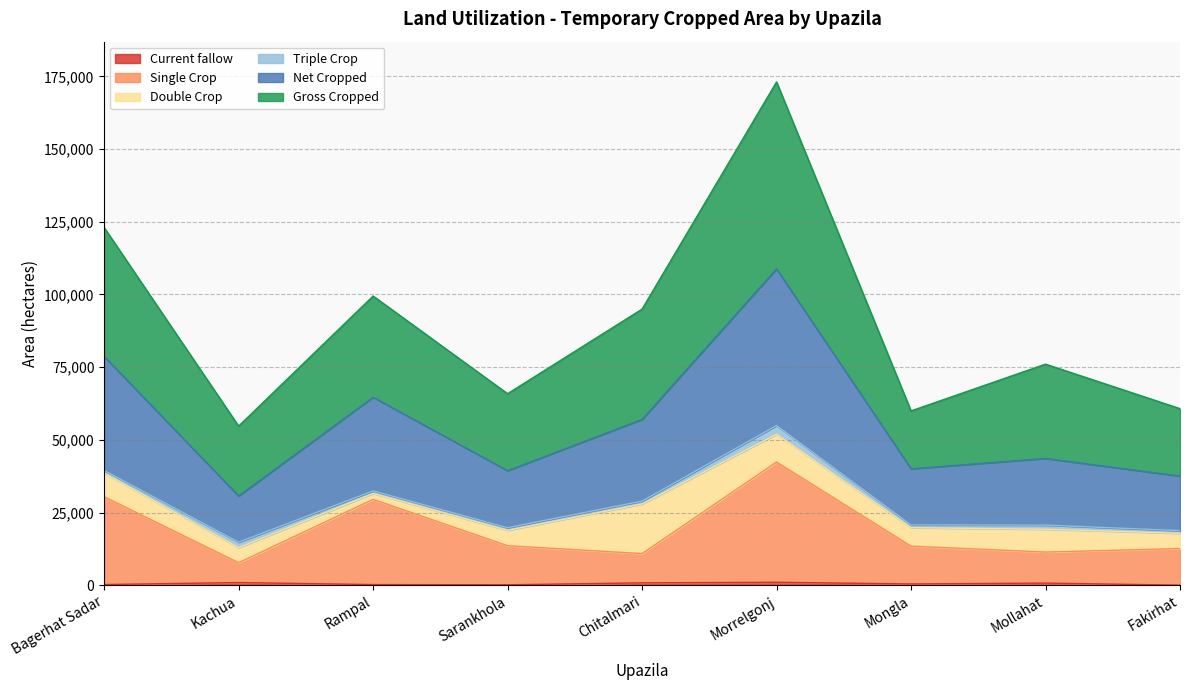

Is the value of Current fallow at Morrelgonj greater than the value of Single Crop at Chitalmari?

No